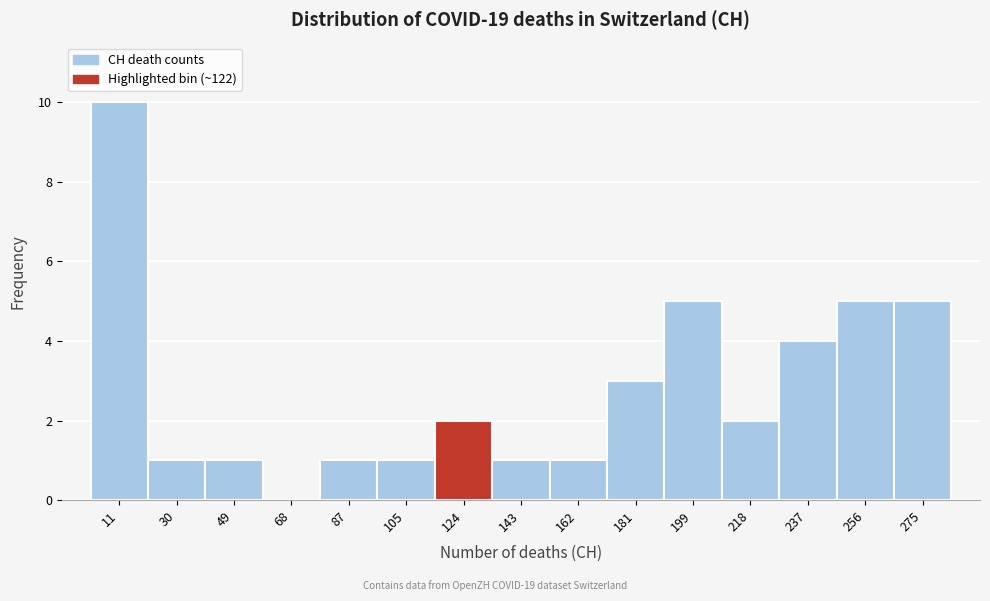

Over which range of the x-axis is the bar tallest?

2.0 to 20.8